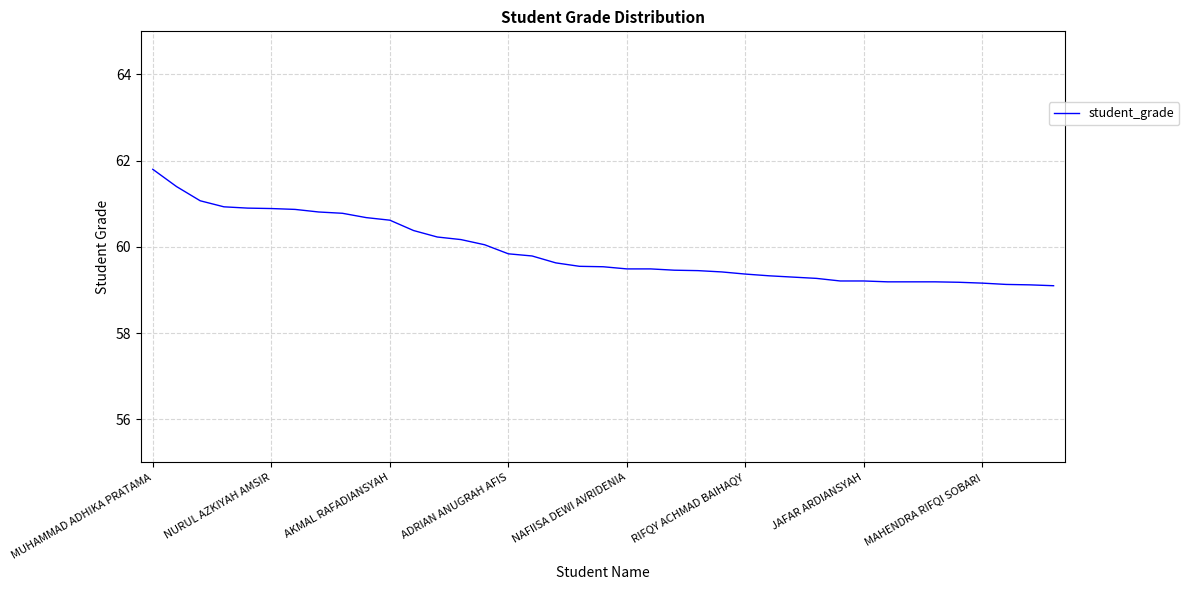

What is the smallest value displayed?

59.1